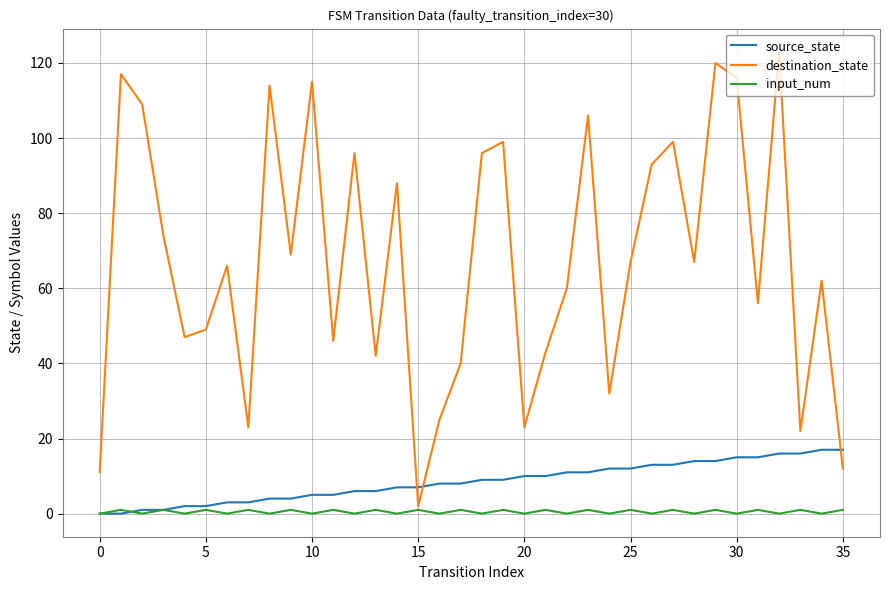

What is the greatest value displayed?

123